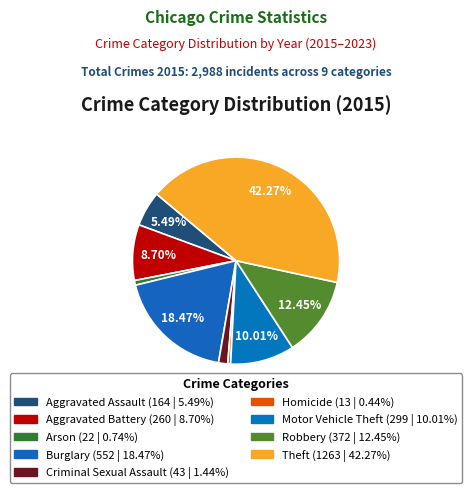

Count the number of slices in the pie.

9